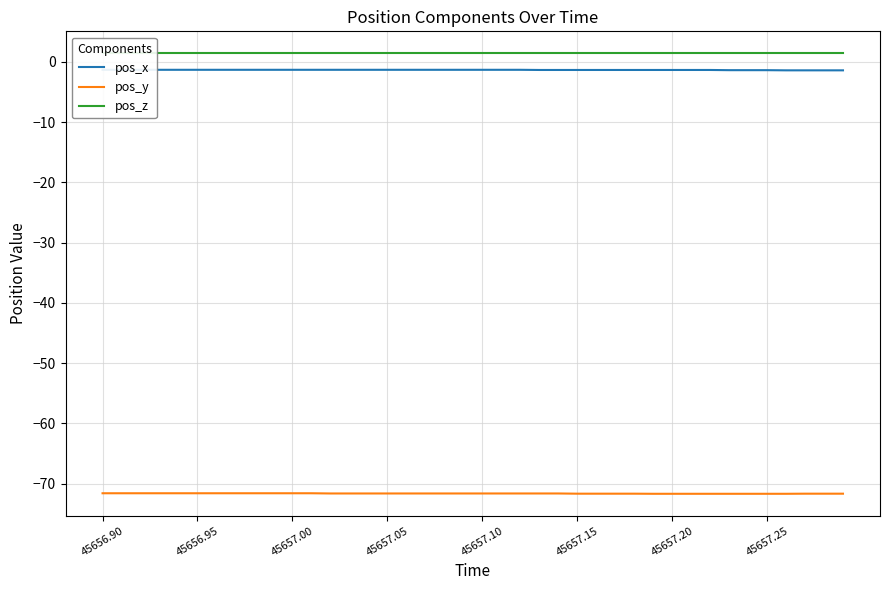

Reading right to left, what are all the values shown in this chart?

pos_x: -1.4	-1.4	-1.4	-1.4	-1.4	-1.4	-1.4	-1.4	-1.4	-1.4	-1.4	-1.4	-1.4	-1.4	-1.4	-1.4	-1.4	-1.3	-1.3	-1.3	-1.3	-1.3	-1.3	-1.3	-1.3	-1.3	-1.3	-1.3	-1.3	-1.3	-1.3	-1.3	-1.3	-1.3	-1.3	-1.3	-1.3	-1.3	-1.3	-1.3
pos_y: -71.7	-71.7	-71.7	-71.7	-71.7	-71.7	-71.7	-71.7	-71.7	-71.7	-71.7	-71.7	-71.7	-71.7	-71.7	-71.6	-71.6	-71.6	-71.6	-71.6	-71.6	-71.6	-71.6	-71.6	-71.6	-71.6	-71.6	-71.6	-71.6	-71.6	-71.6	-71.6	-71.6	-71.6	-71.6	-71.6	-71.6	-71.6	-71.6	-71.6
pos_z: 1.4	1.4	1.4	1.4	1.4	1.4	1.4	1.4	1.4	1.4	1.4	1.4	1.4	1.4	1.4	1.4	1.4	1.4	1.4	1.4	1.4	1.4	1.4	1.4	1.4	1.4	1.4	1.4	1.4	1.4	1.4	1.4	1.4	1.4	1.4	1.4	1.4	1.4	1.4	1.4